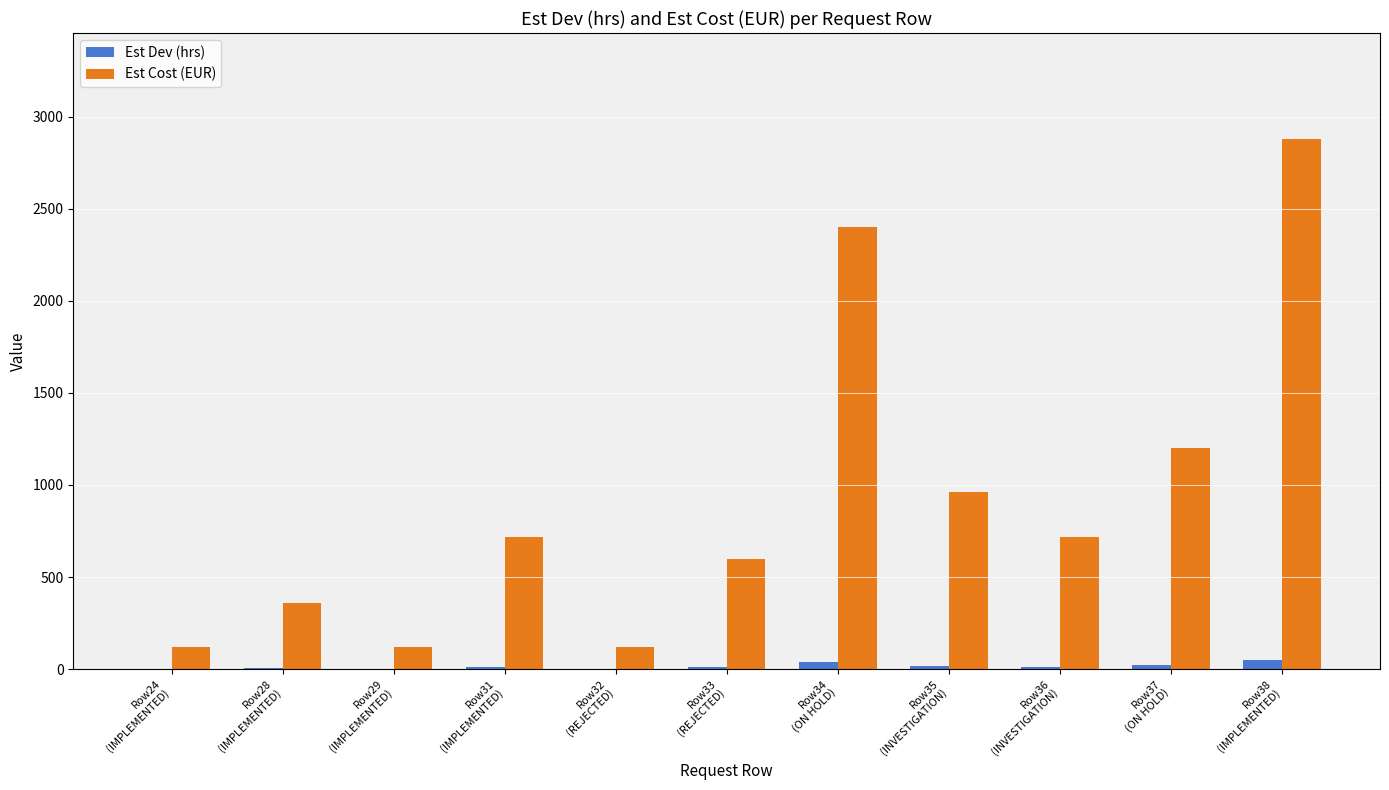

What is the sum of all Est Cost (EUR) values?

10200